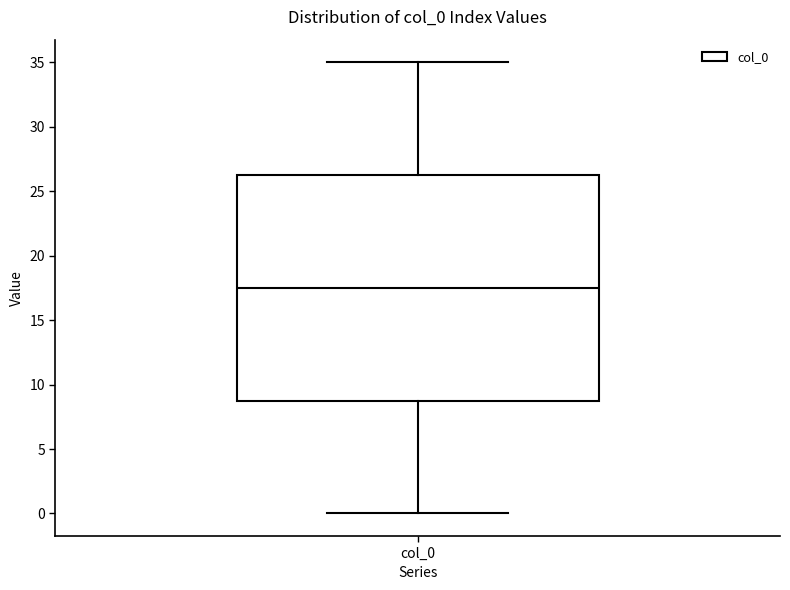

Transcribe this box plot: give where the median line is, the range the box spans, and where the two whiskers end, as read against the y-axis. The values are not printed on the chart, so give them approximately, as read against the axis.

median 17.5, box 9.0 to 26.5, whiskers 0.0 to 35.0